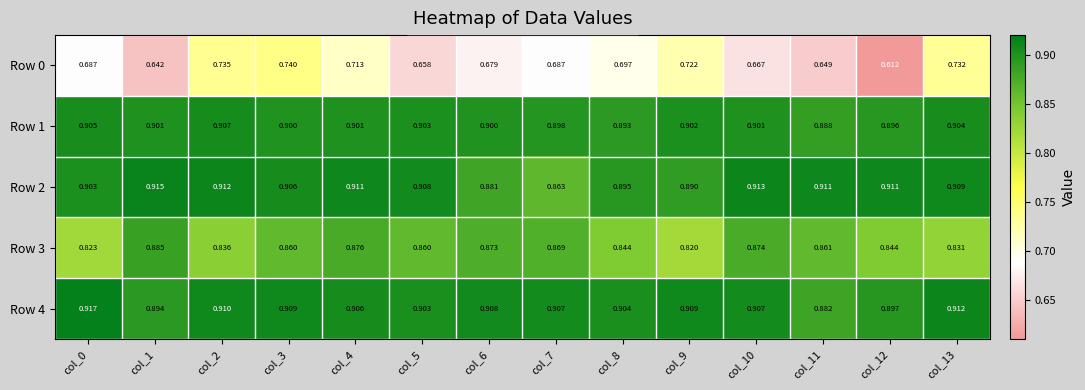

Which series has the largest range (max minus min)?

Row 0